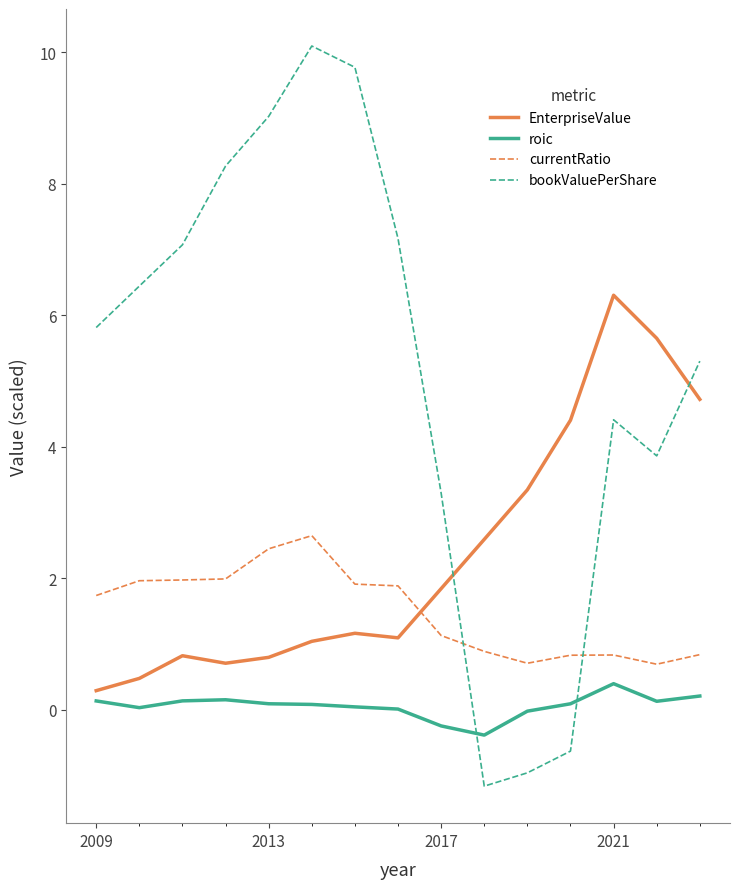

What is the minimum value for bookValuePerShare?

-1.2